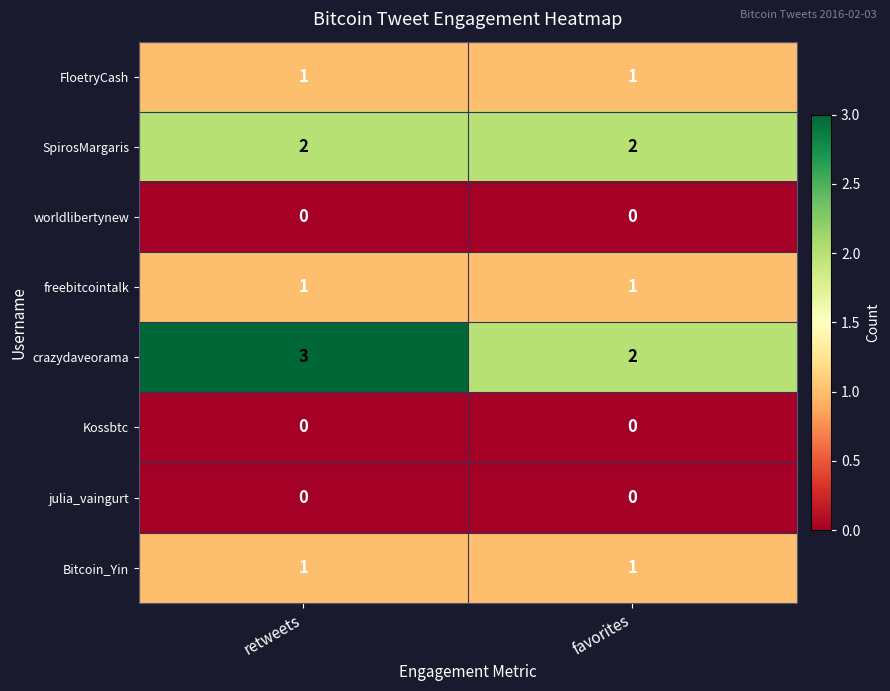

The julia_vaingurt series shows 0 at favorites. True or false?

True